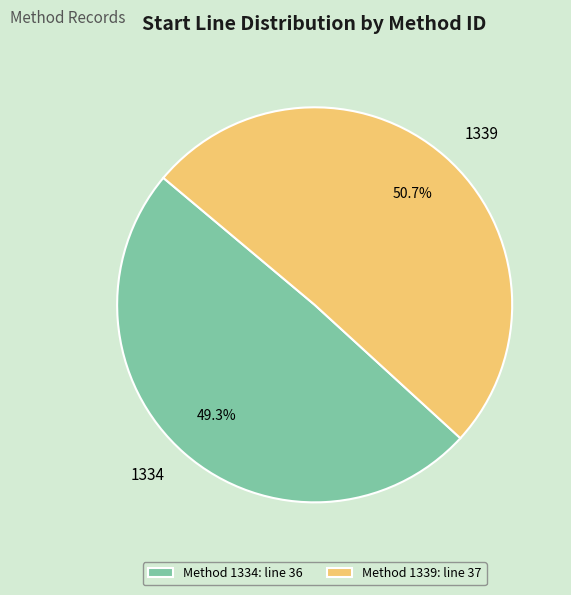

Combined, what portion of the pie is 1339 and 1334?

100.0%